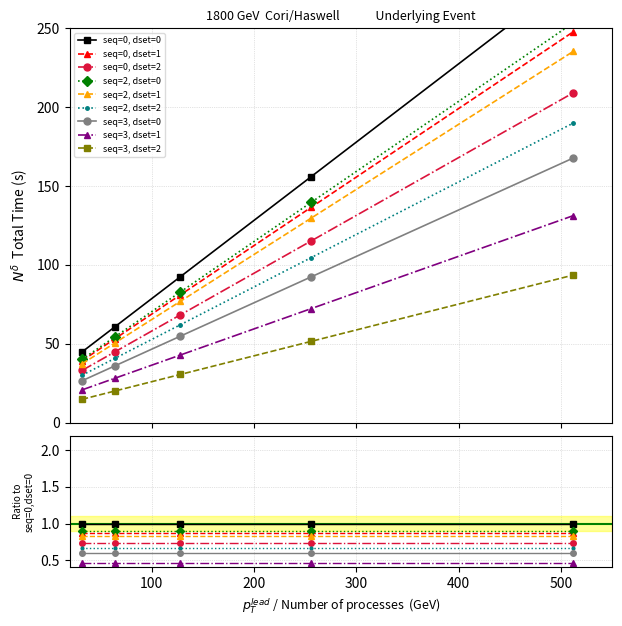

What is the value of the 5th point from the left?

209.2